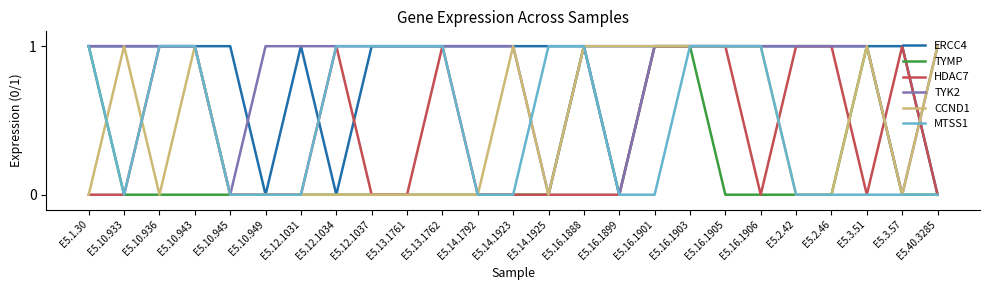

The TYMP series shows -1 at E5.40.3285. True or false?

False